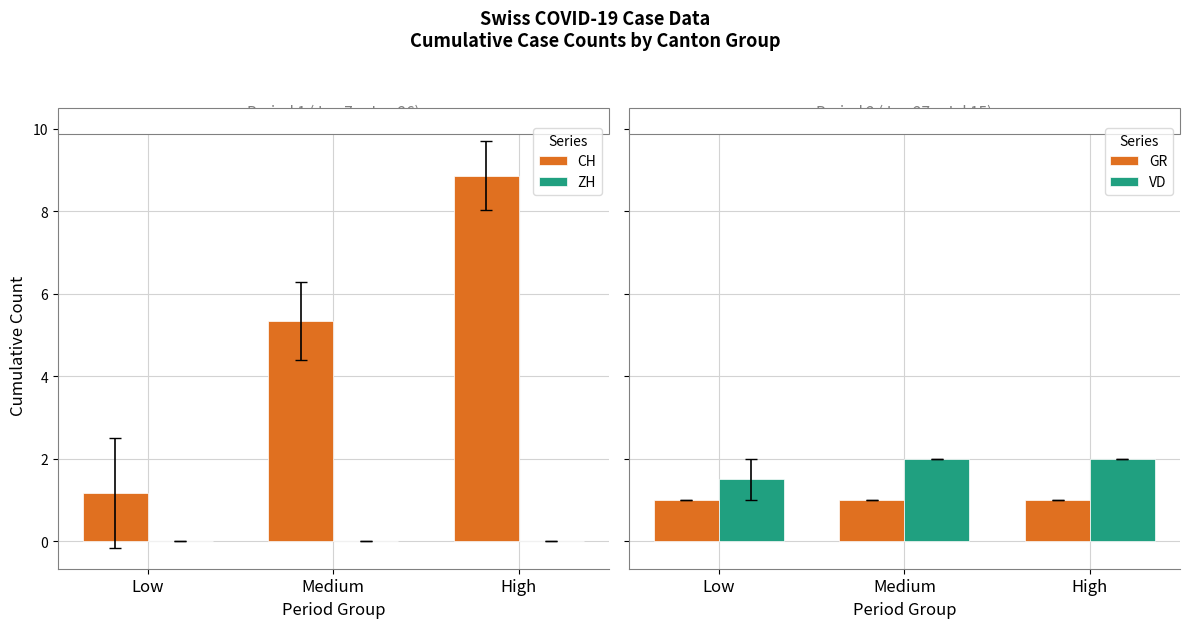

Is it true that VD equals 1.0 at High?

False